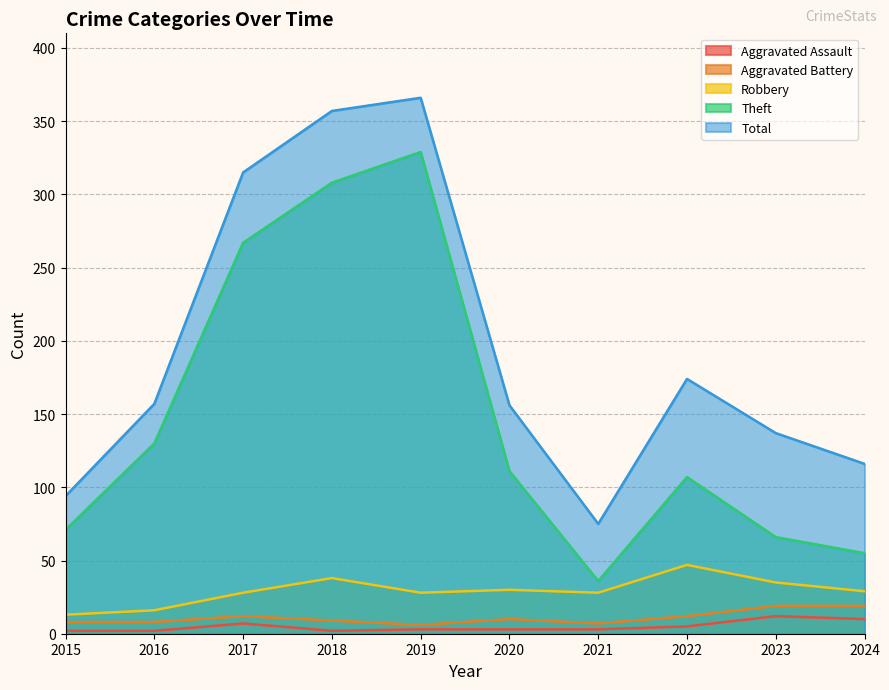

What is the spread (max minus min) of values at 2024?

106